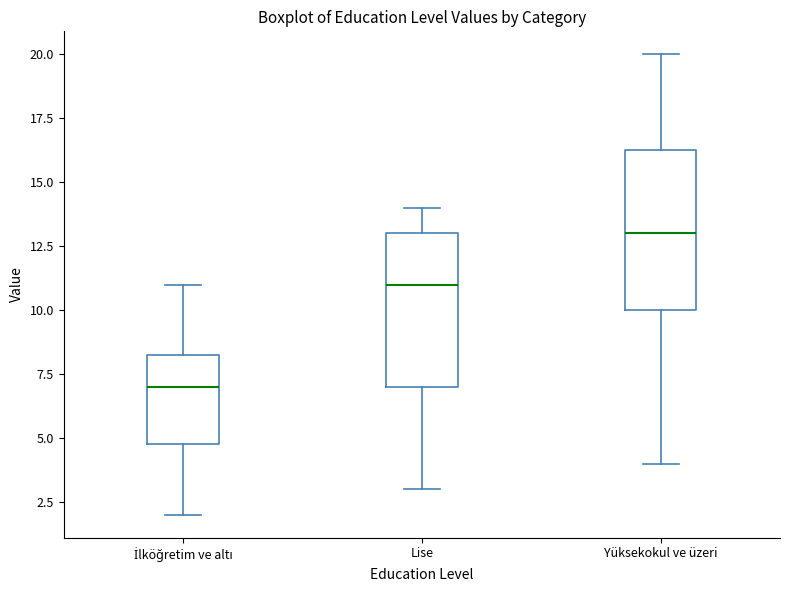

Where does the lower whisker of the box for Yüksekokul ve üzeri end on the y-axis? The values are not printed on the chart, so give them approximately, as read against the axis.

4.0